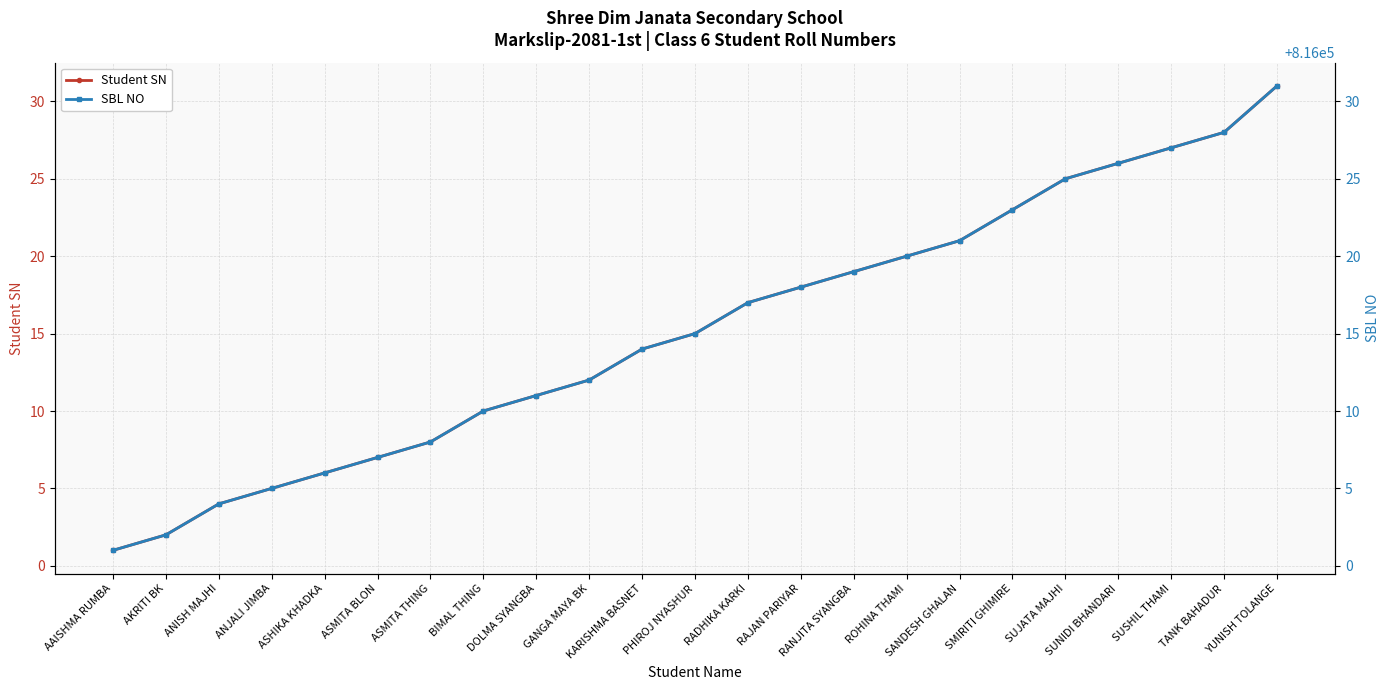

What is the difference between the second highest and minimum values in the SBL NO series?

27